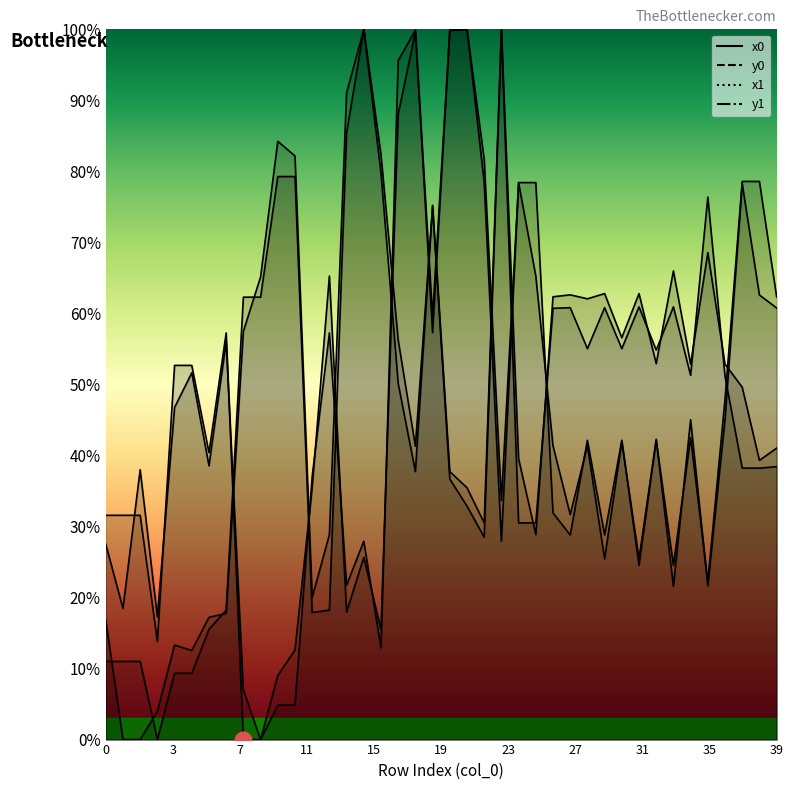

What is the value of the x1 point at the 38th from the left?

78.3